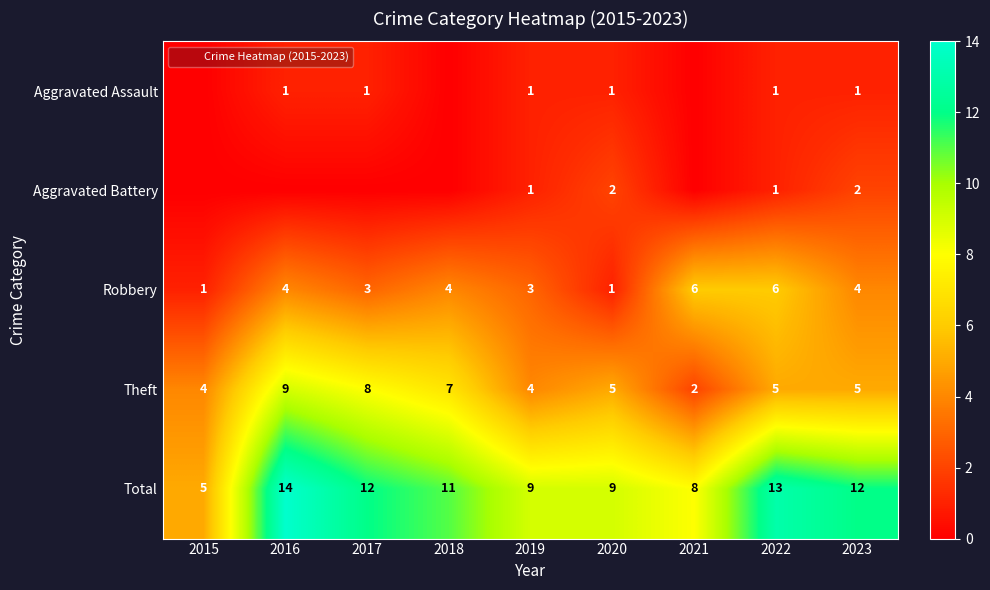

How many values in the Aggravated Assault series are below 1?

3